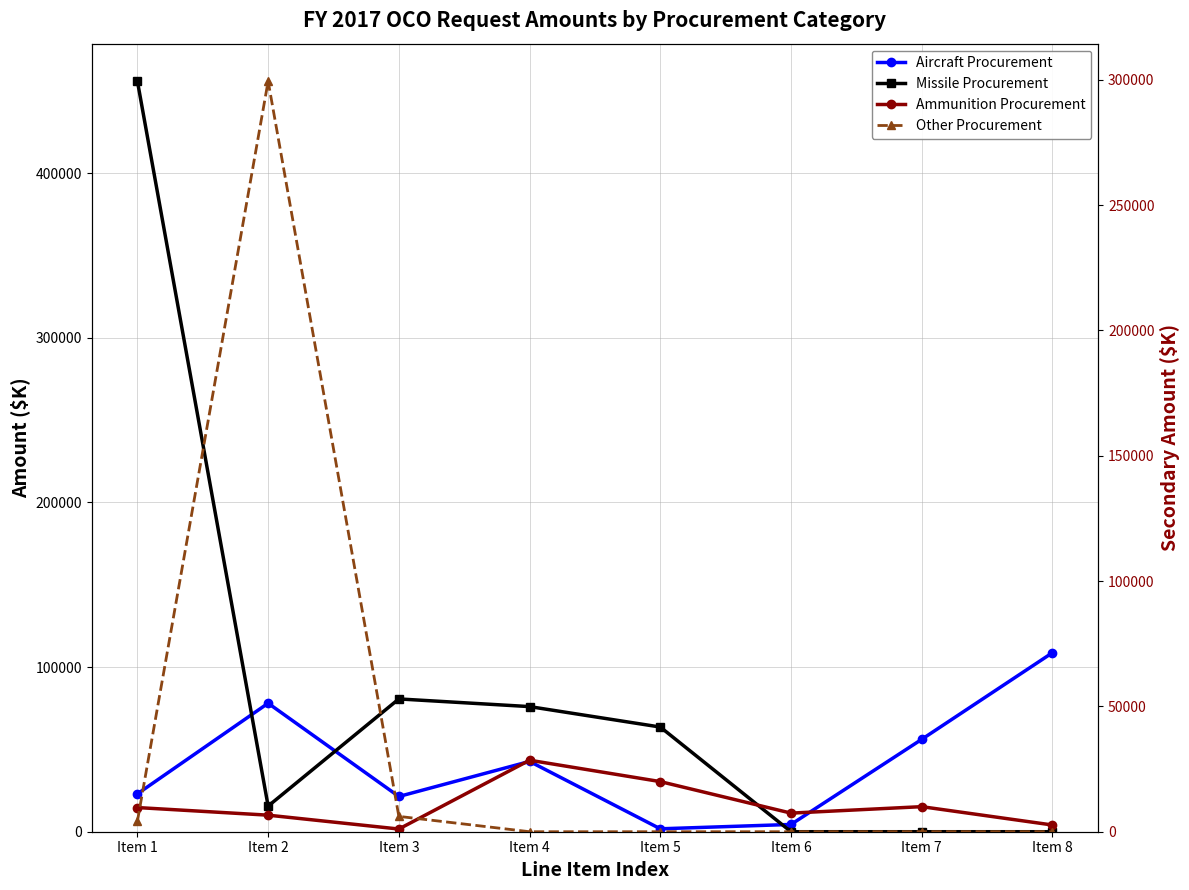

At Item 7, list the series in order from smallest to largest.

Missile Procurement, Other Procurement, Ammunition Procurement, Aircraft Procurement